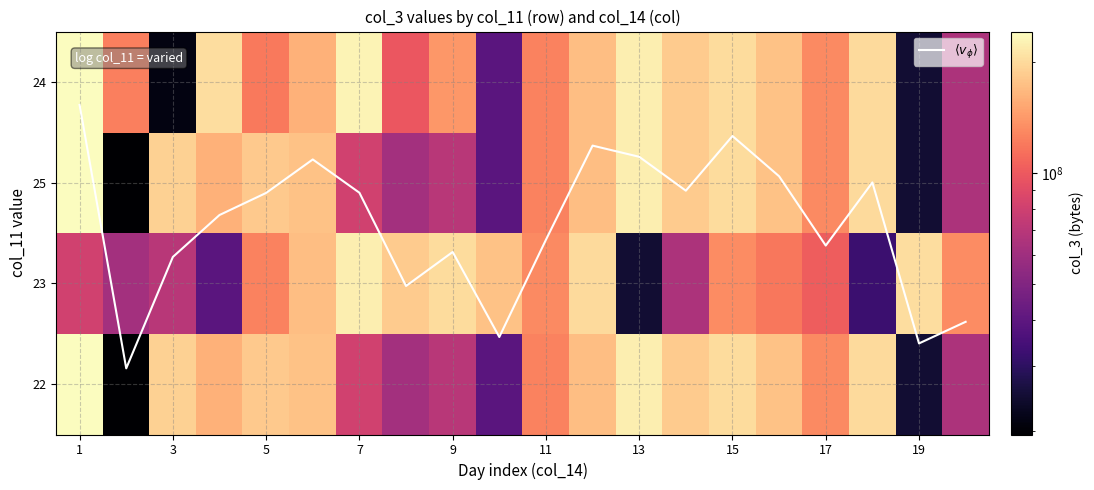

Rank the series by their maximum value, from lowest to highest.

$\langle v_\phi \rangle$, 23, 24, 25, 22